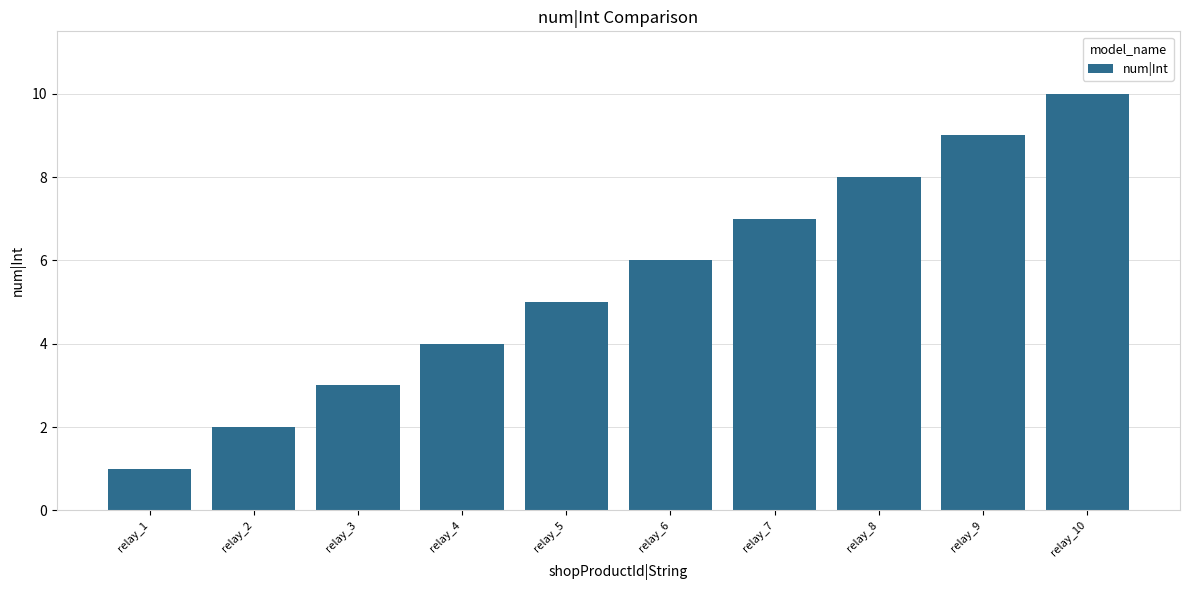

Which has a higher value, relay_5 or relay_4?

relay_5